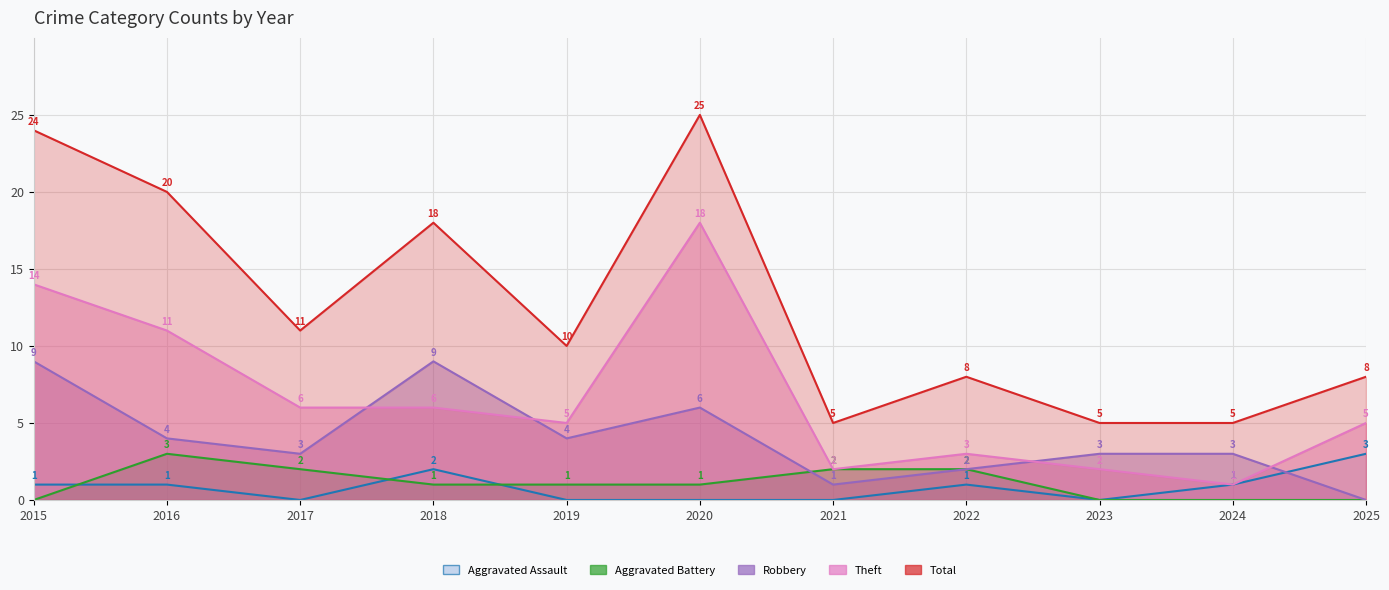

What is the difference between the Robbery values at 2017 and 2021?

2